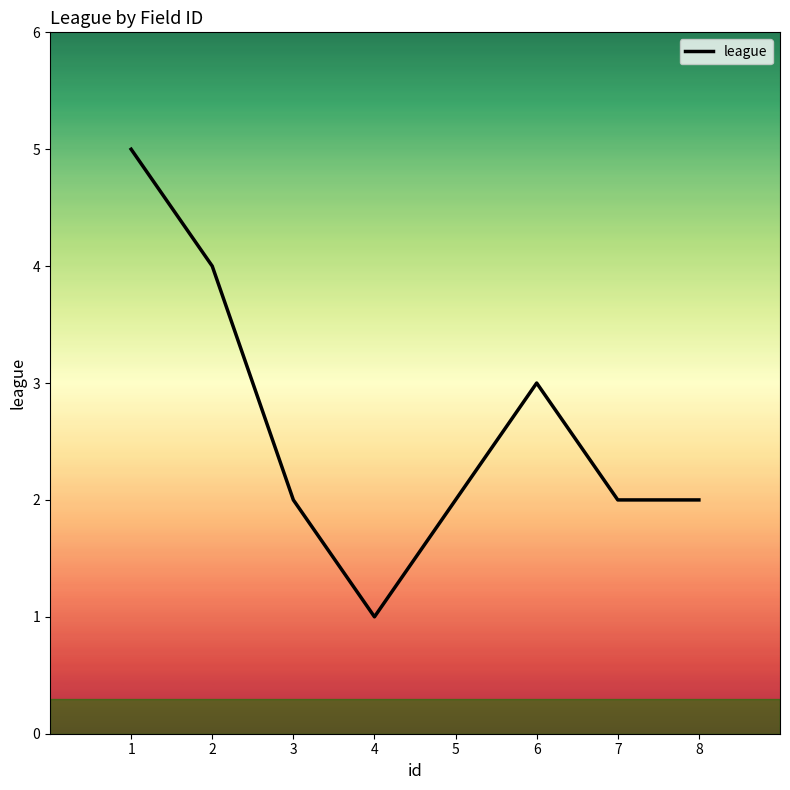

At which label is the value closest to 3?

6